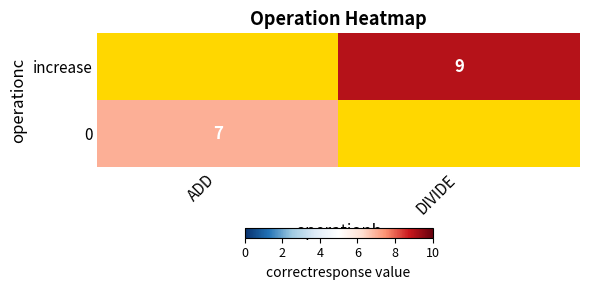

Rank the series at DIVIDE from lowest to highest value.

increase, 0